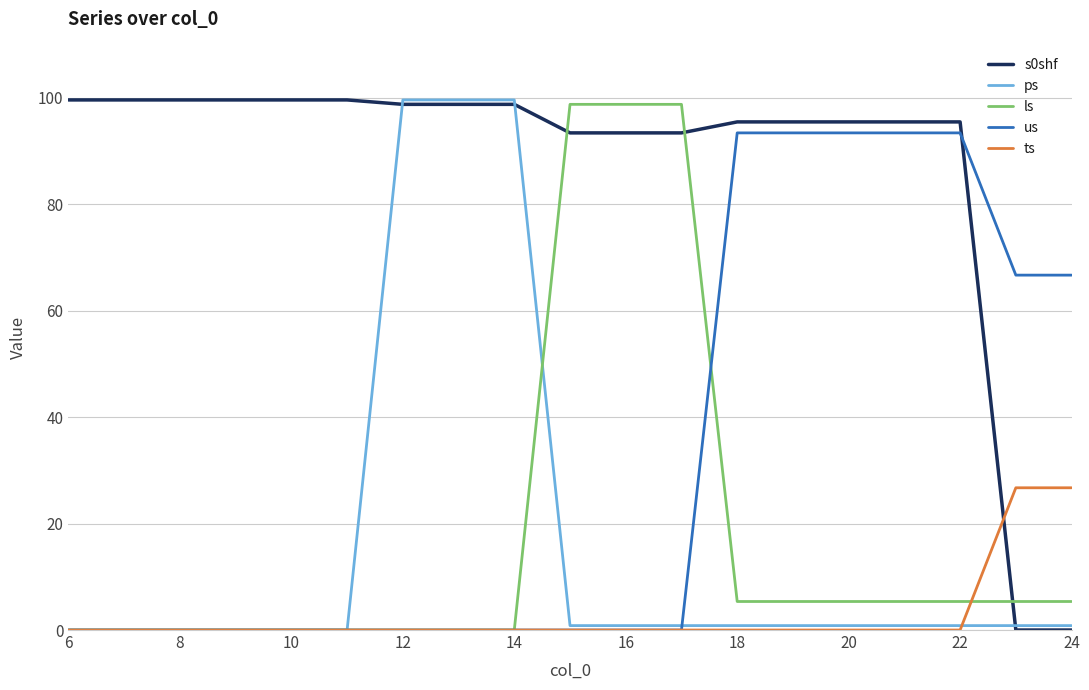

What is the maximum value for ps?

99.6